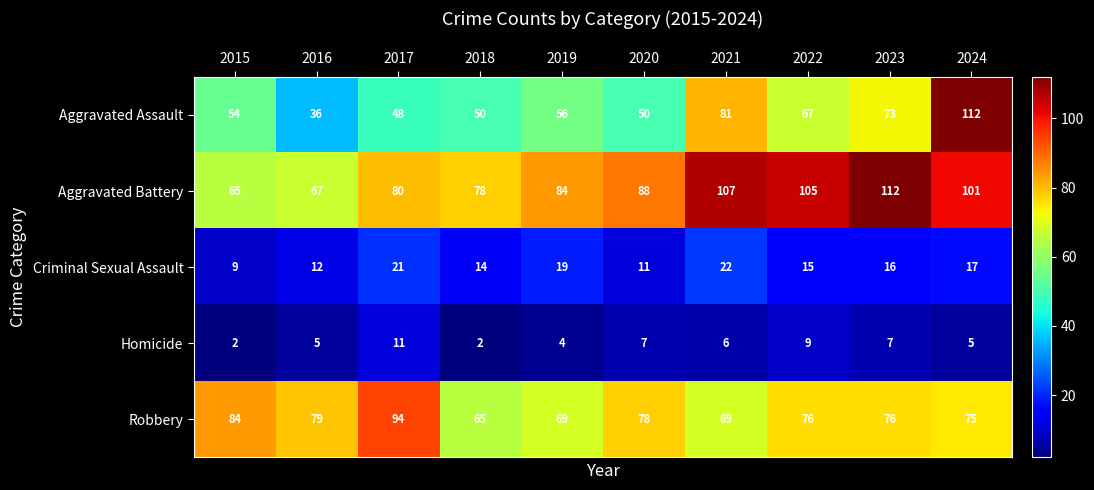

What is the difference between the Aggravated Battery values at 2020 and 2021?

19